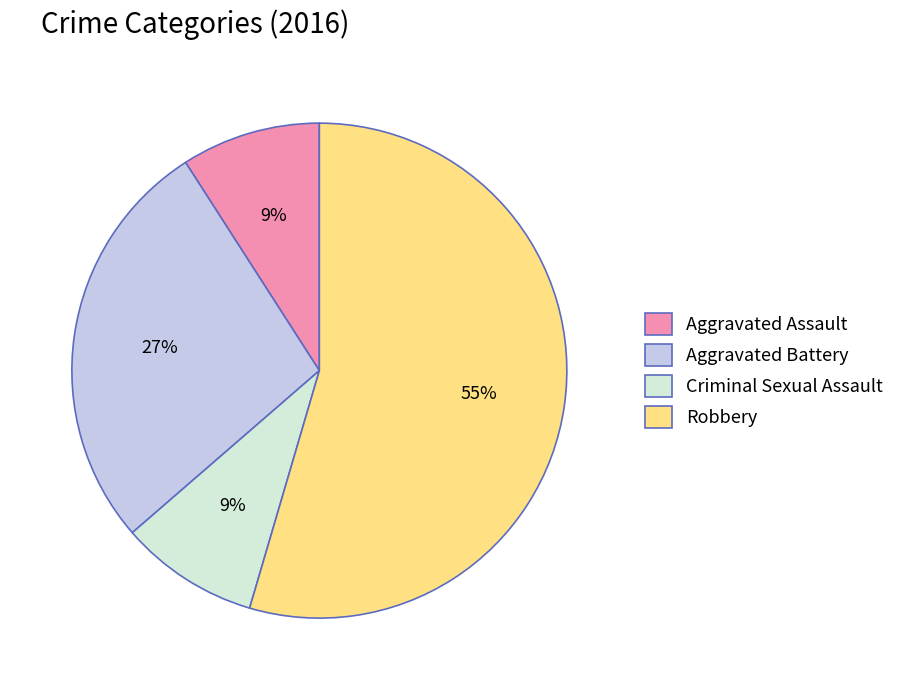

To the nearest percent, what is the difference between the Aggravated Battery and Aggravated Assault slice percentages?

18%